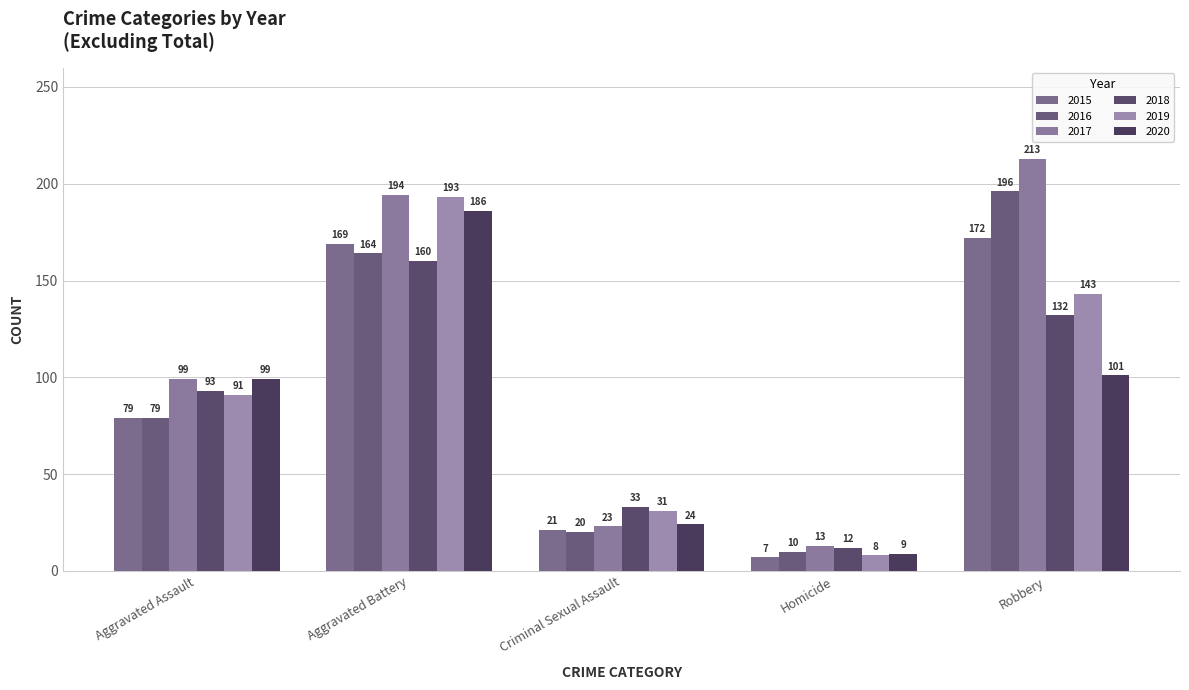

What are all the series names shown in the legend?

2015, 2016, 2017, 2018, 2019, 2020